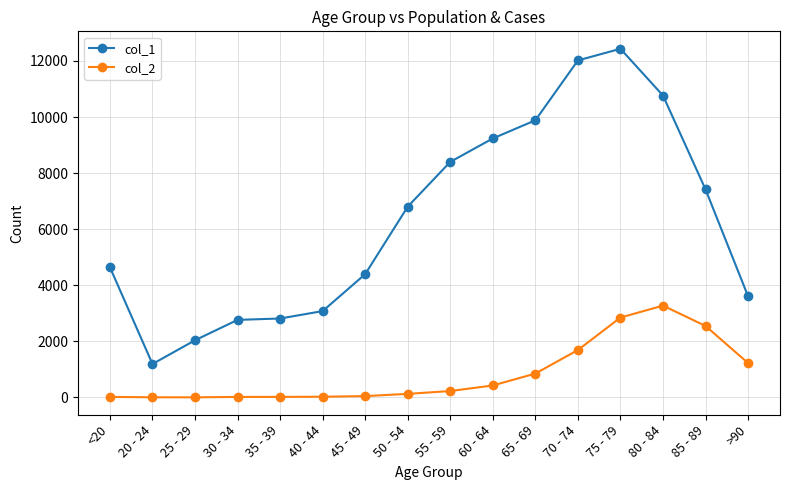

Which series has the largest range (max minus min)?

col_1